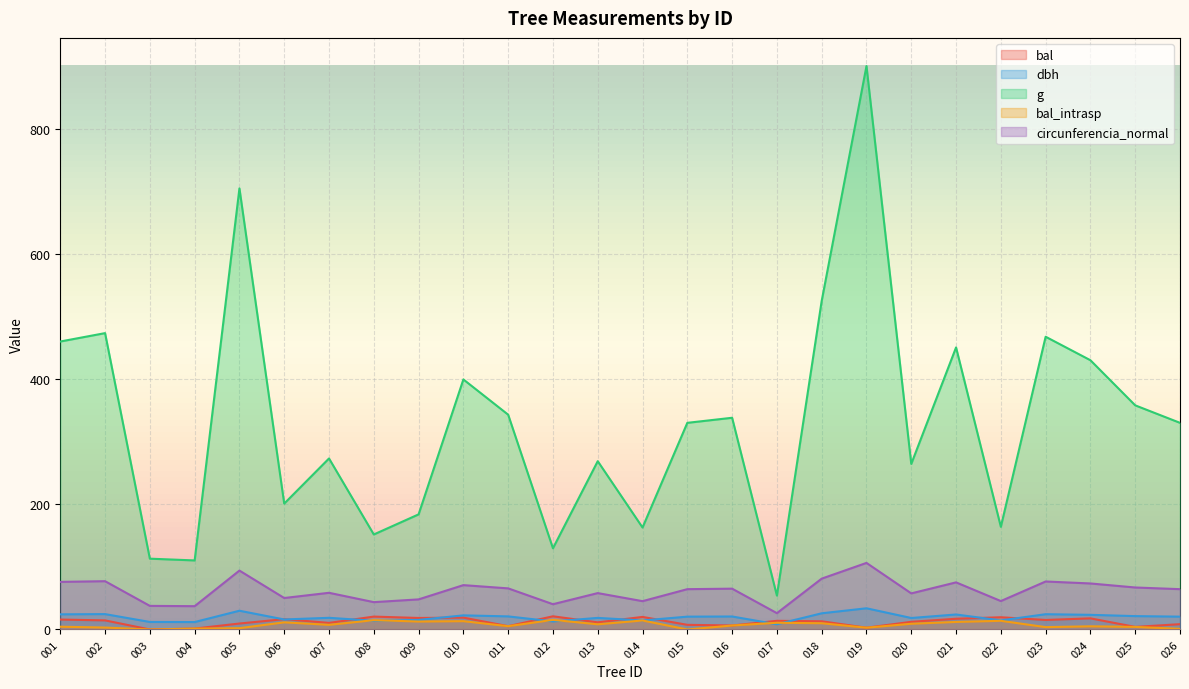

The dbh series shows 12.0 at 003. True or false?

True